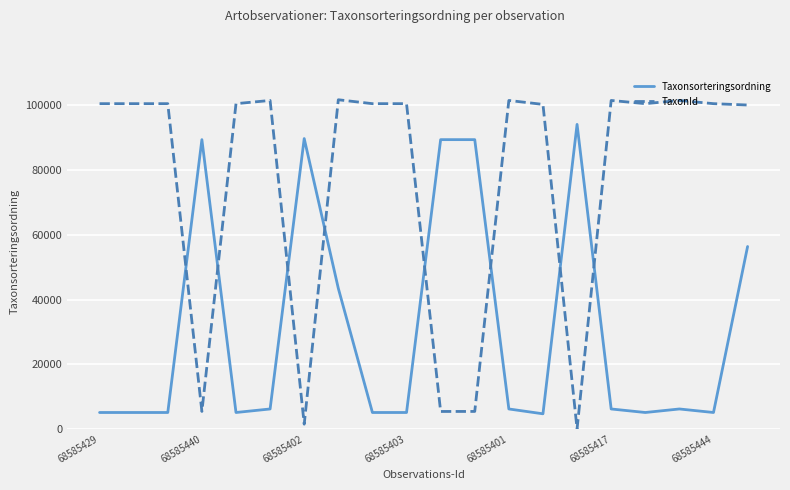

Does the chart have visible grid lines?

Yes